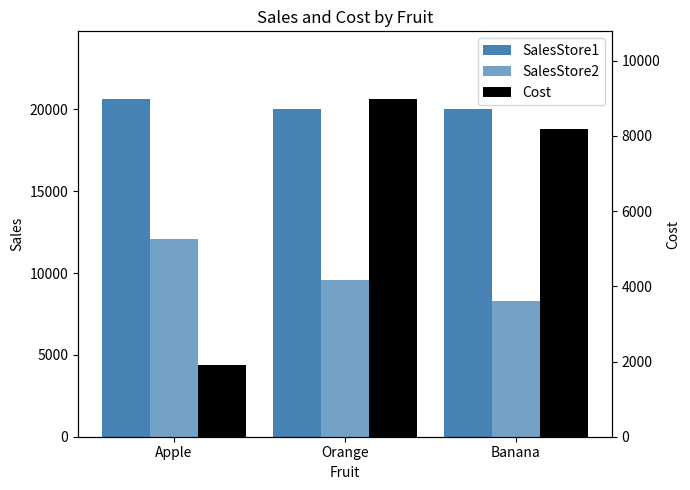

What is the difference between the highest and lowest values at Apple?

18726